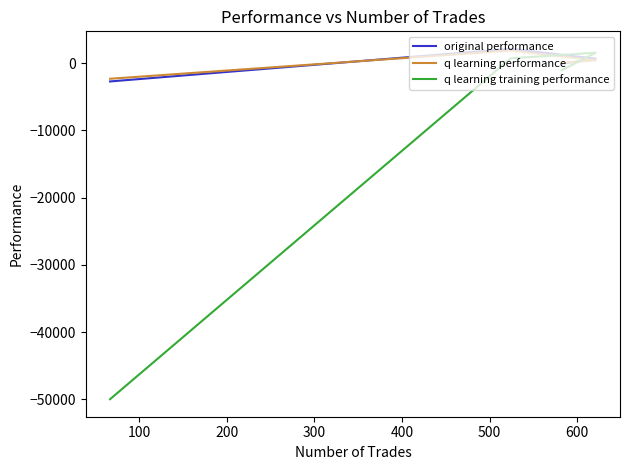

What is the lowest value of the original performance series?

-2704.6